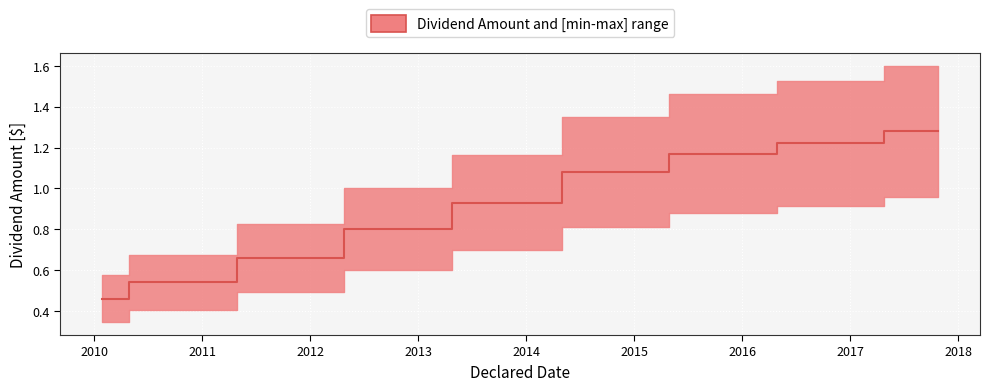

What is the difference between the maximum and minimum values?

0.8